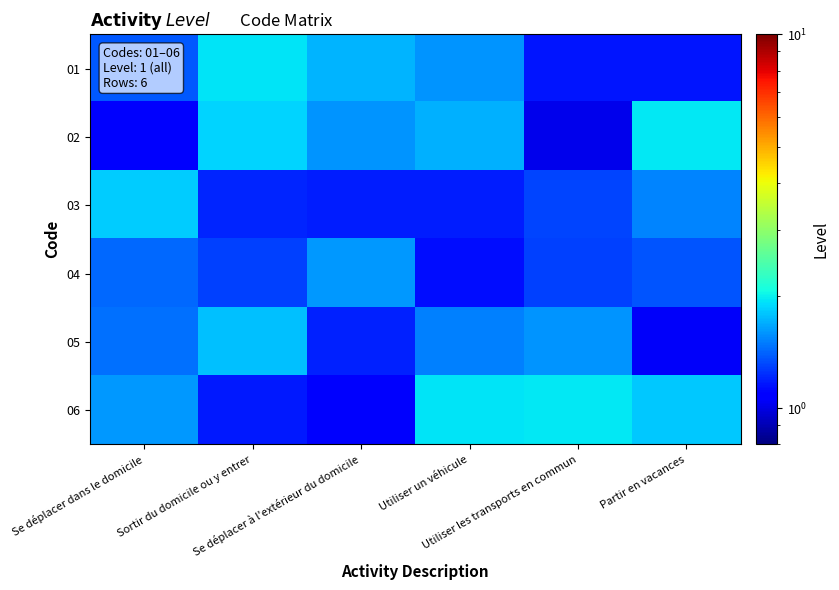

Reading left to right, extract all data points from this chart.

01: Se déplacer dans le domicile=1.4	Sortir du domicile ou y entrer=1.9	Se déplacer à l'extérieur du domicile=1.7	Utiliser un véhicule=1.6	Utiliser les transports en commun=1.2	Partir en vacances=1.2
02: Se déplacer dans le domicile=1.1	Sortir du domicile ou y entrer=1.9	Se déplacer à l'extérieur du domicile=1.6	Utiliser un véhicule=1.7	Utiliser les transports en commun=1.0	Partir en vacances=2.0
03: Se déplacer dans le domicile=1.8	Sortir du domicile ou y entrer=1.2	Se déplacer à l'extérieur du domicile=1.2	Utiliser un véhicule=1.2	Utiliser les transports en commun=1.3	Partir en vacances=1.5
04: Se déplacer dans le domicile=1.4	Sortir du domicile ou y entrer=1.3	Se déplacer à l'extérieur du domicile=1.6	Utiliser un véhicule=1.1	Utiliser les transports en commun=1.3	Partir en vacances=1.4
05: Se déplacer dans le domicile=1.5	Sortir du domicile ou y entrer=1.8	Se déplacer à l'extérieur du domicile=1.2	Utiliser un véhicule=1.5	Utiliser les transports en commun=1.6	Partir en vacances=1.0
06: Se déplacer dans le domicile=1.6	Sortir du domicile ou y entrer=1.2	Se déplacer à l'extérieur du domicile=1.1	Utiliser un véhicule=1.9	Utiliser les transports en commun=2.0	Partir en vacances=1.8